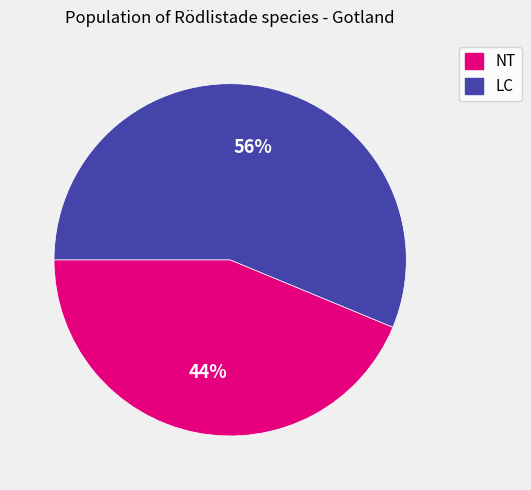

To the nearest percent, what is the average slice percentage?

50%